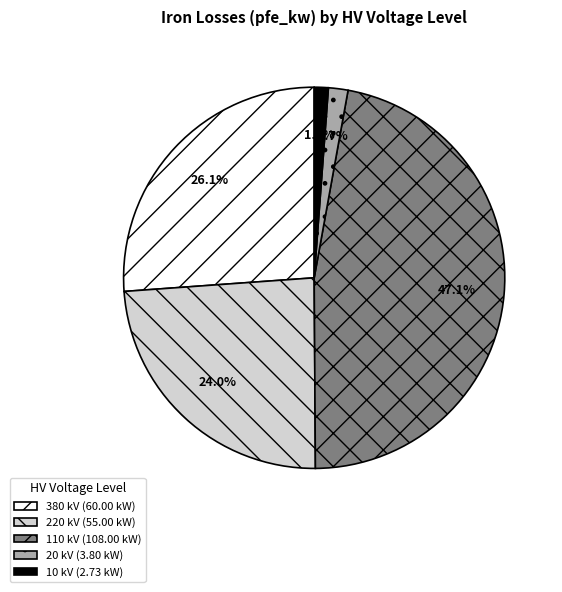

What percentage is the 10 kV slice, to the nearest percent?

1%